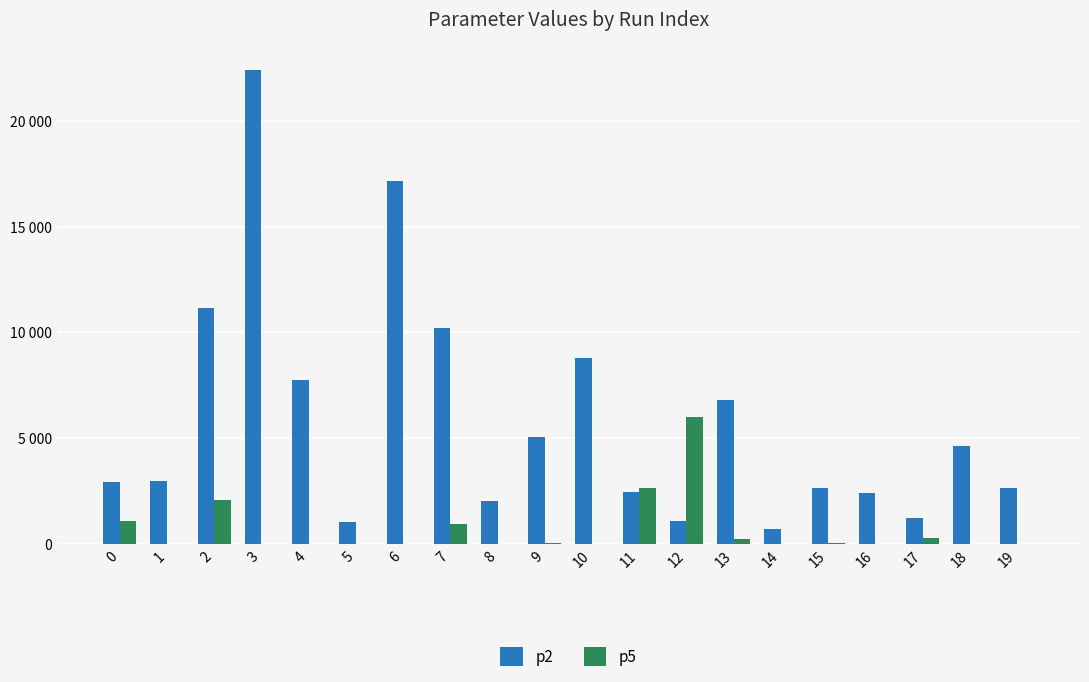

Which series has the largest total across all categories?

p2